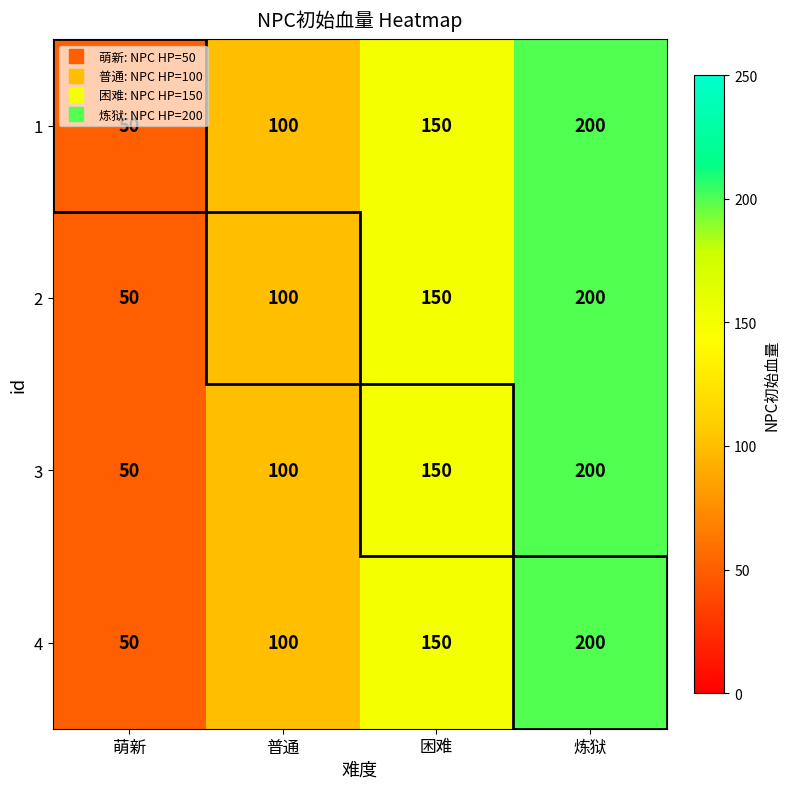

How many values in the 3 series are below 150?

2